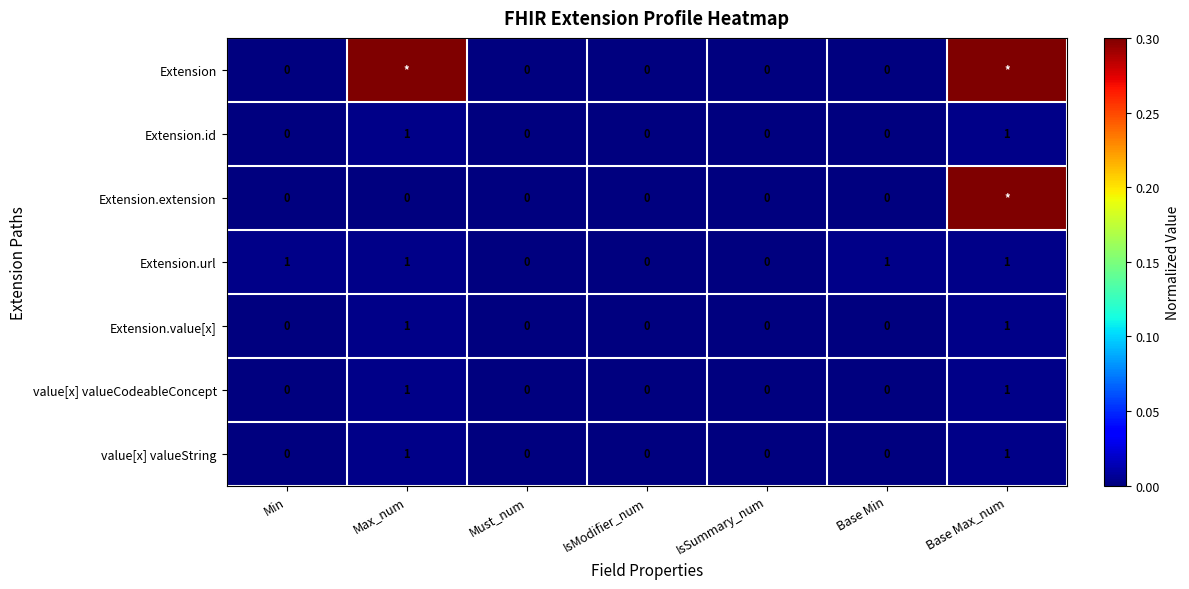

The value of value[x] valueCodeableConcept at Base Max_num is 1.4. True or false?

False